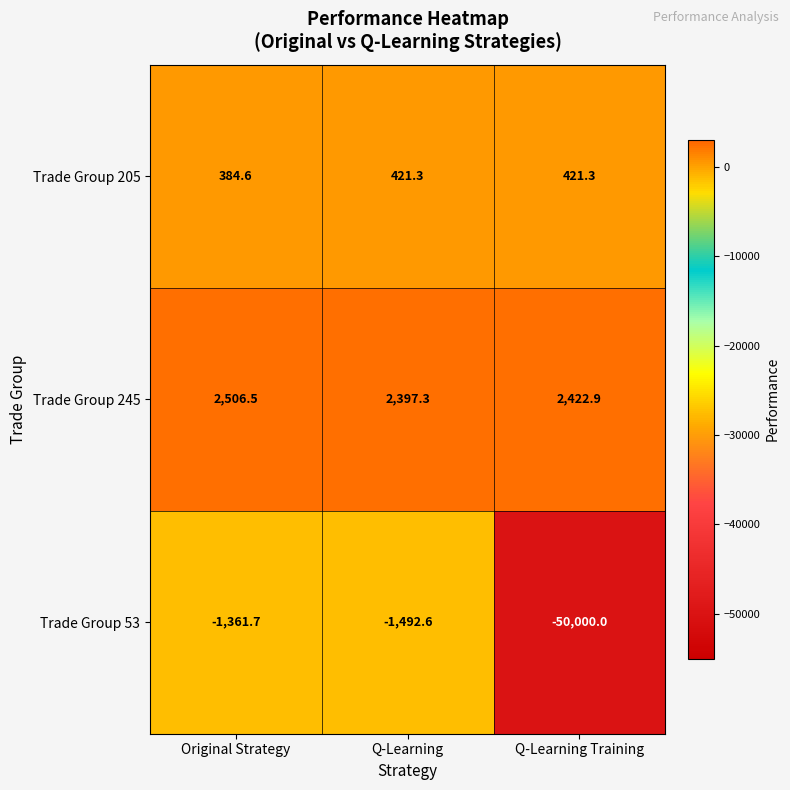

What is the difference between the highest and lowest values at Q-Learning Training?

52422.9